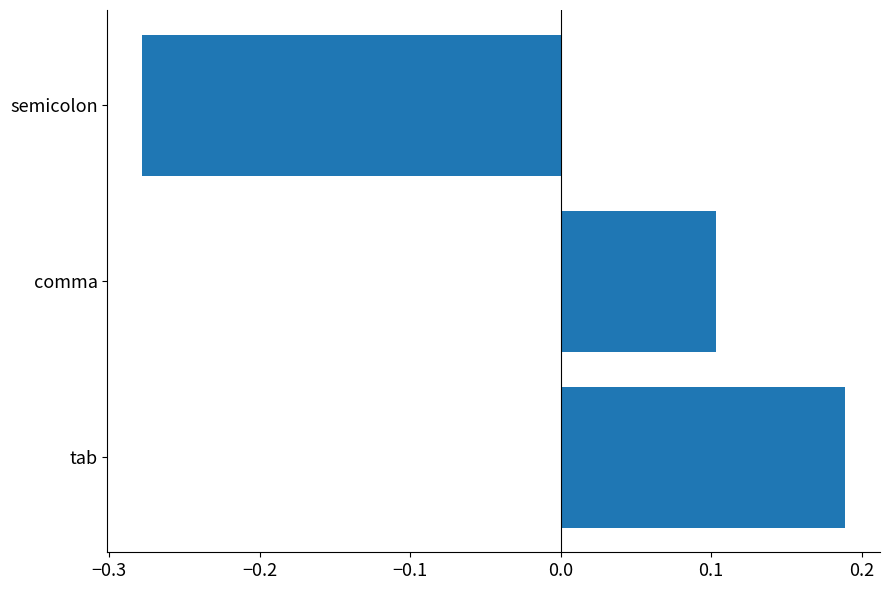

Is it true that the value at comma is 0.0?

False